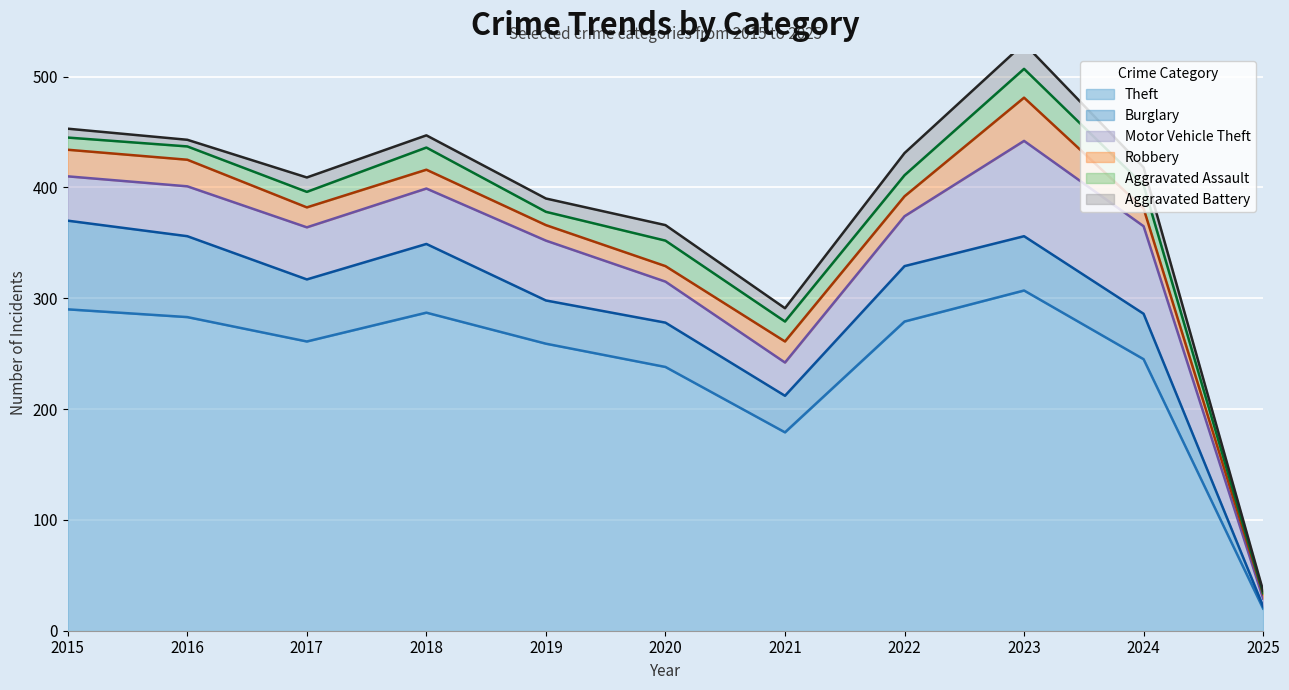

Reading left to right, what are all the values shown in this chart?

Theft: 290	283	261	287	259	238	179	279	307	245	20
Burglary: 80	73	56	62	39	40	33	50	49	41	2
Motor Vehicle Theft: 40	45	47	50	54	37	30	45	86	79	7
Robbery: 24	24	18	17	14	14	19	18	39	16	4
Aggravated Assault: 11	12	14	20	12	23	18	19	26	21	1
Aggravated Battery: 8	6	13	11	12	14	12	20	23	16	2